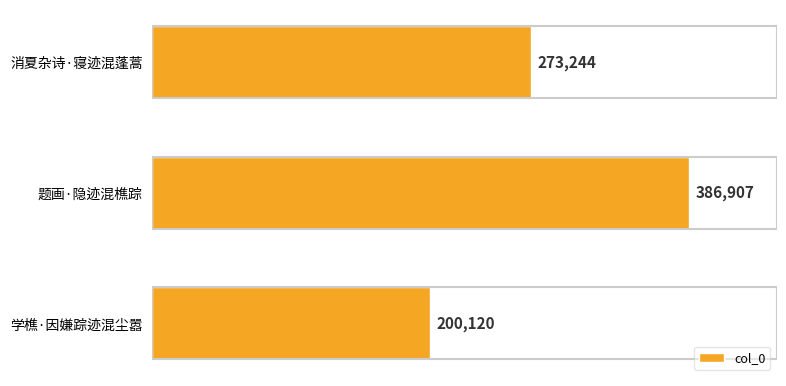

How many values are below 273244?

1